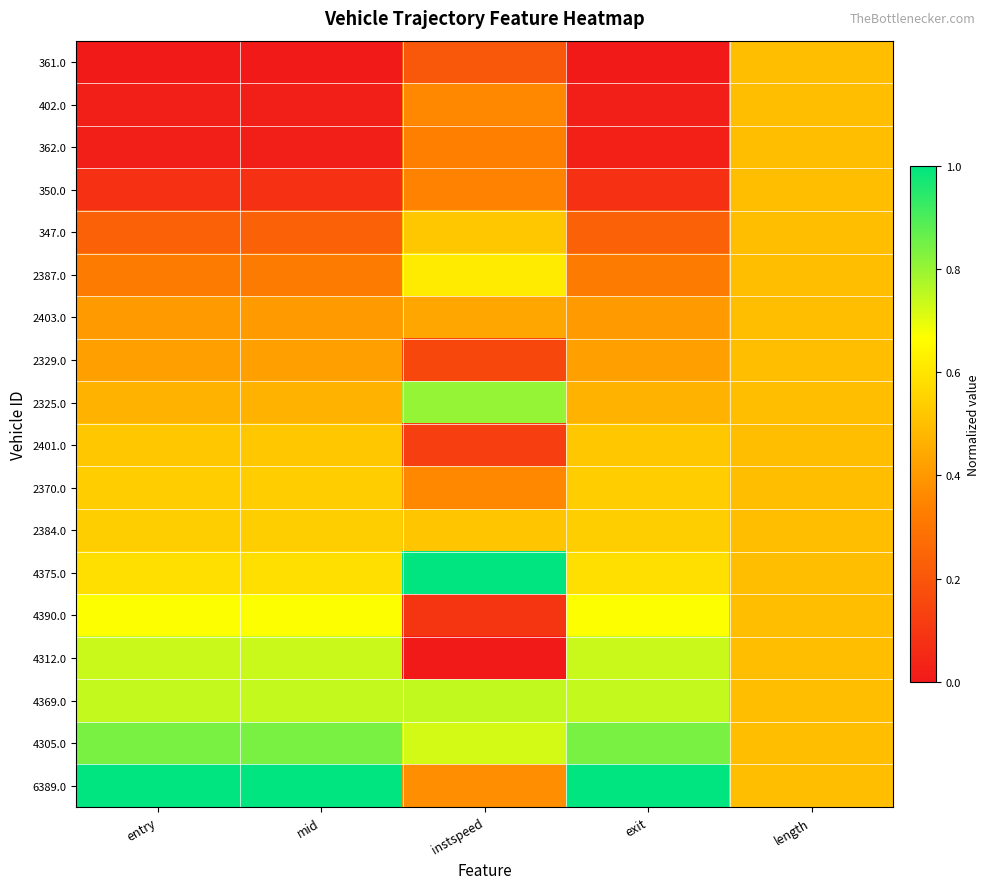

What is the total value across all series at exit?

8.1